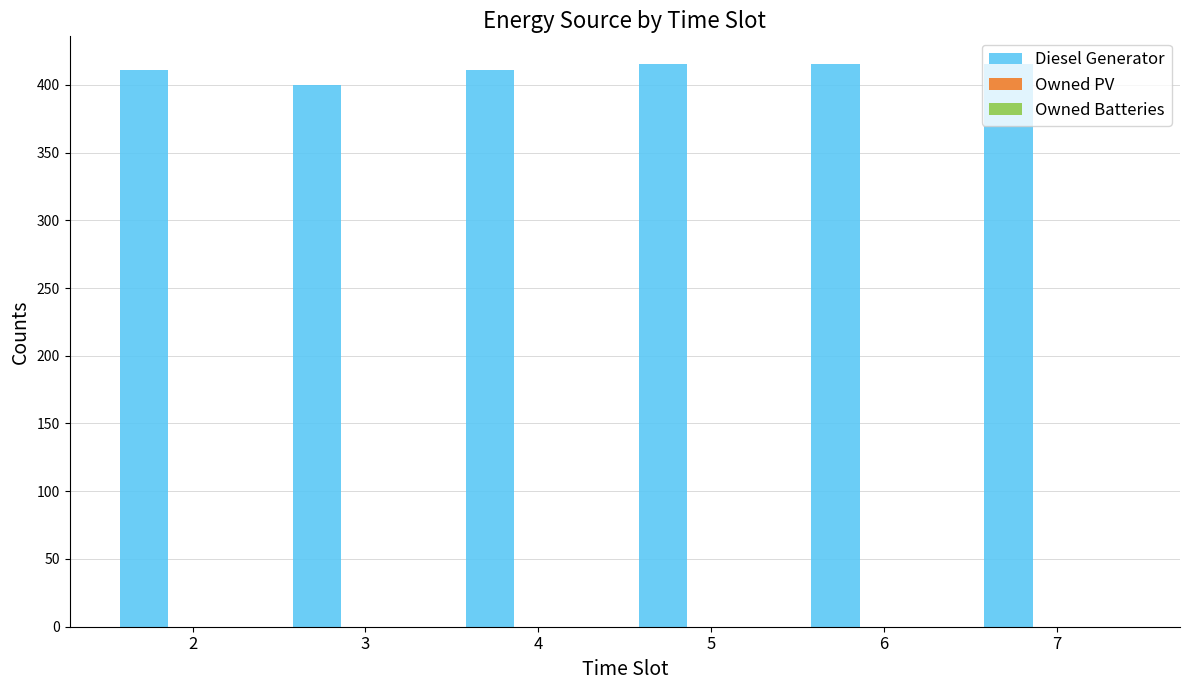

What is the smallest value displayed?

400